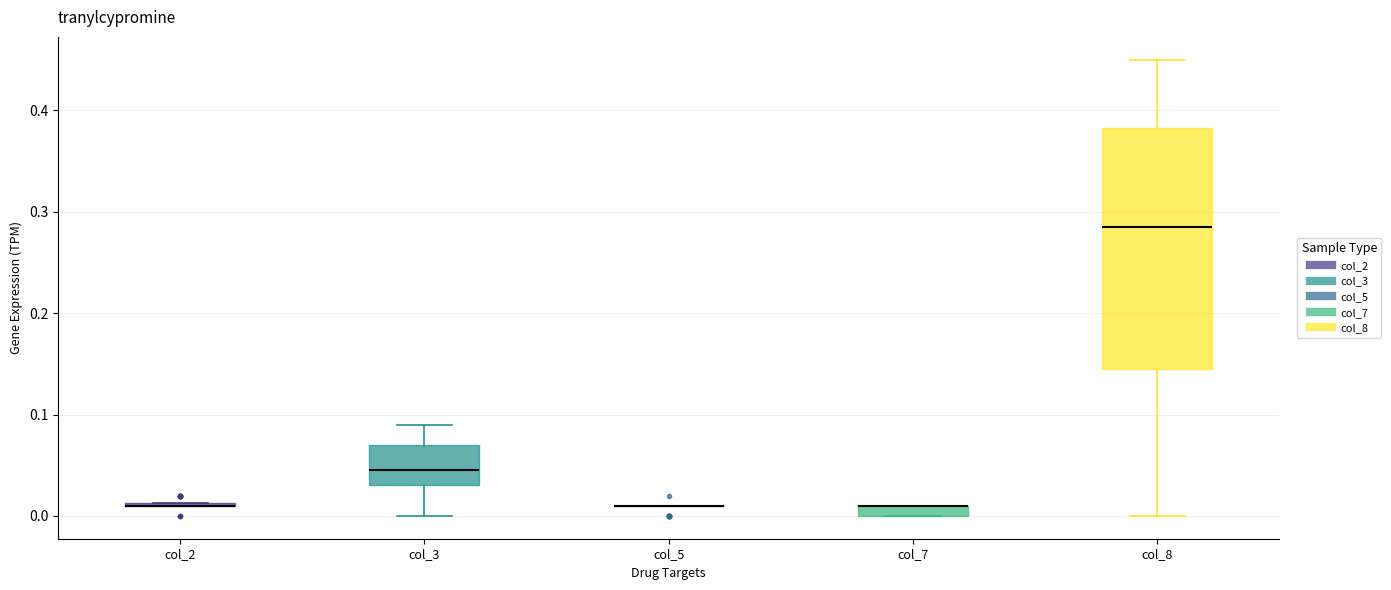

Where does the lower whisker of the box for col_3 end on the y-axis? The values are not printed on the chart, so give them approximately, as read against the axis.

0.00